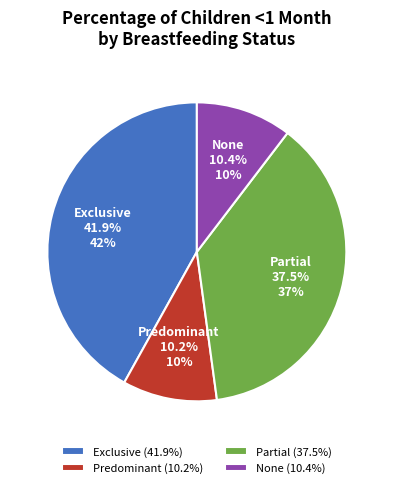

Between Partial and Predominant, which is larger?

Partial